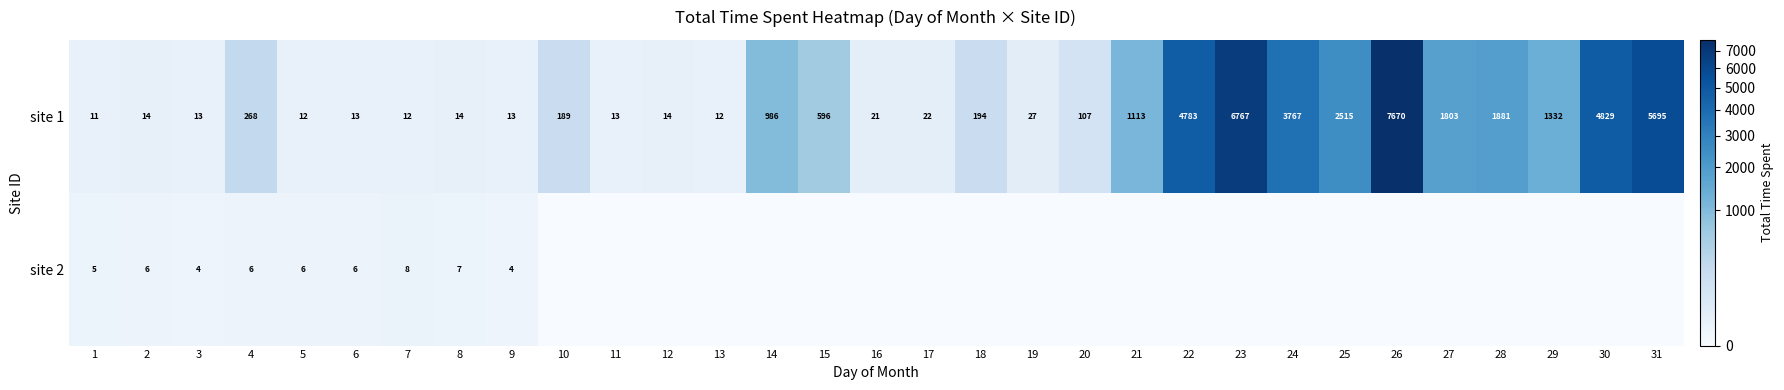

At which label does site 1 first exceed 189?

4